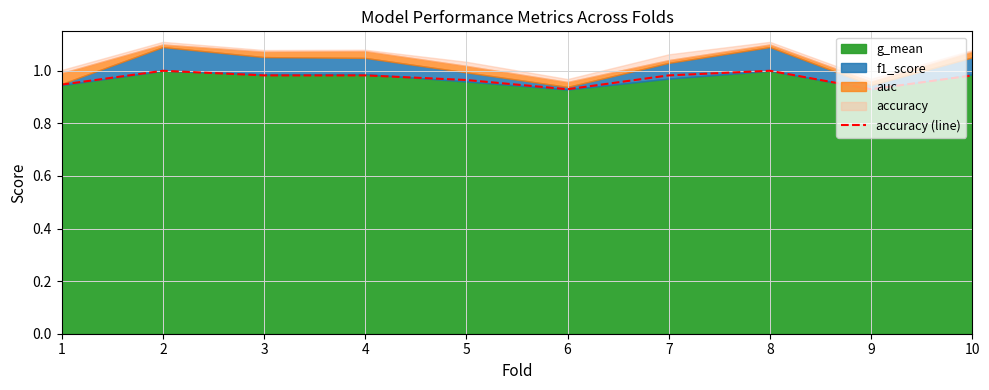

What is the difference between the maximum and minimum values?

0.1